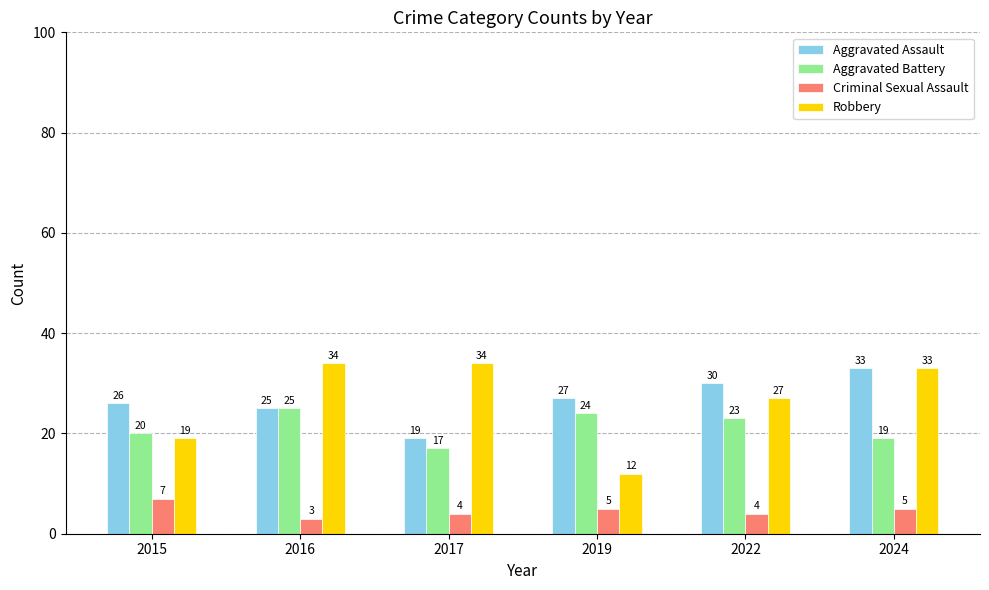

At 2017, list the series in order from smallest to largest.

Criminal Sexual Assault, Aggravated Battery, Aggravated Assault, Robbery